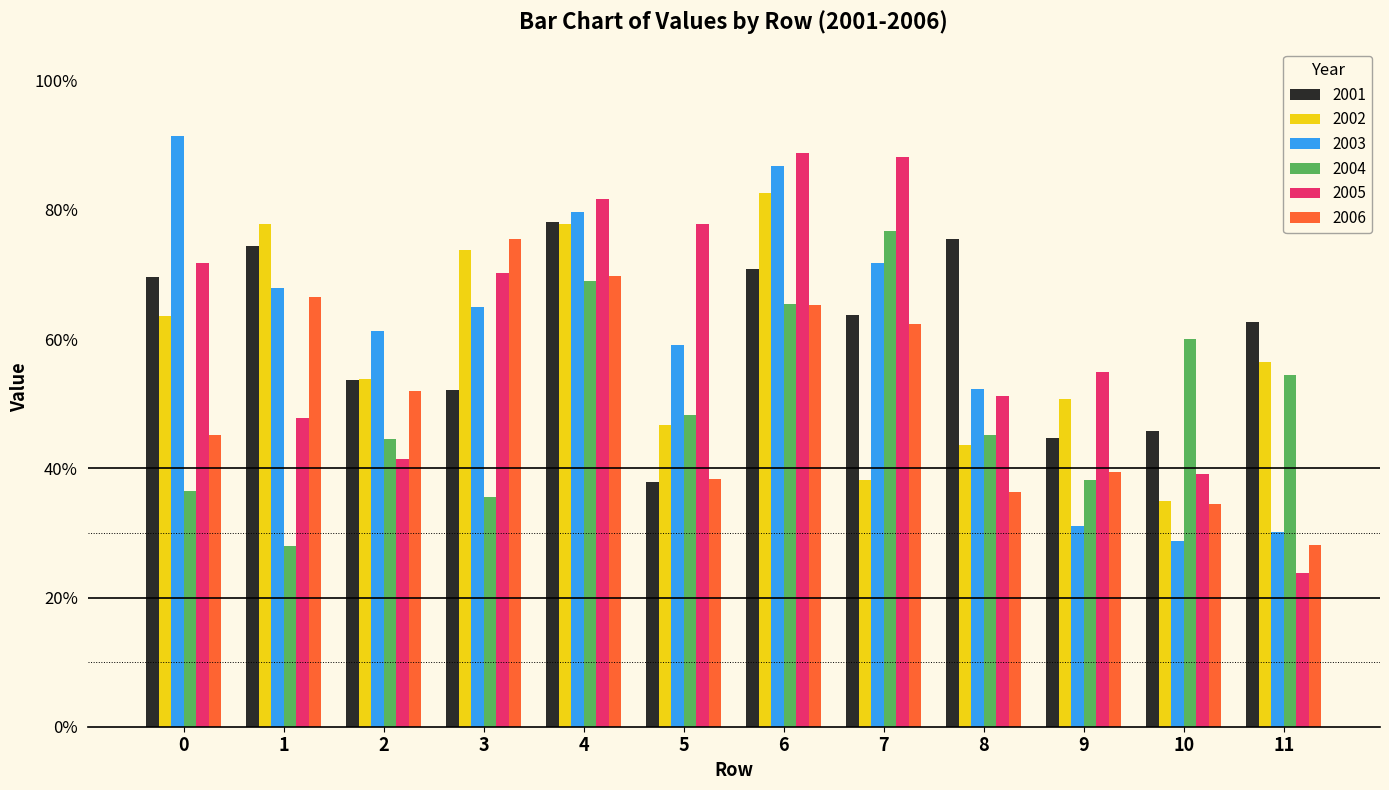

What is the spread (max minus min) of values at 9?

0.2